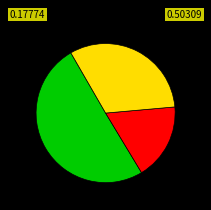

How many segments does this pie chart have?

3